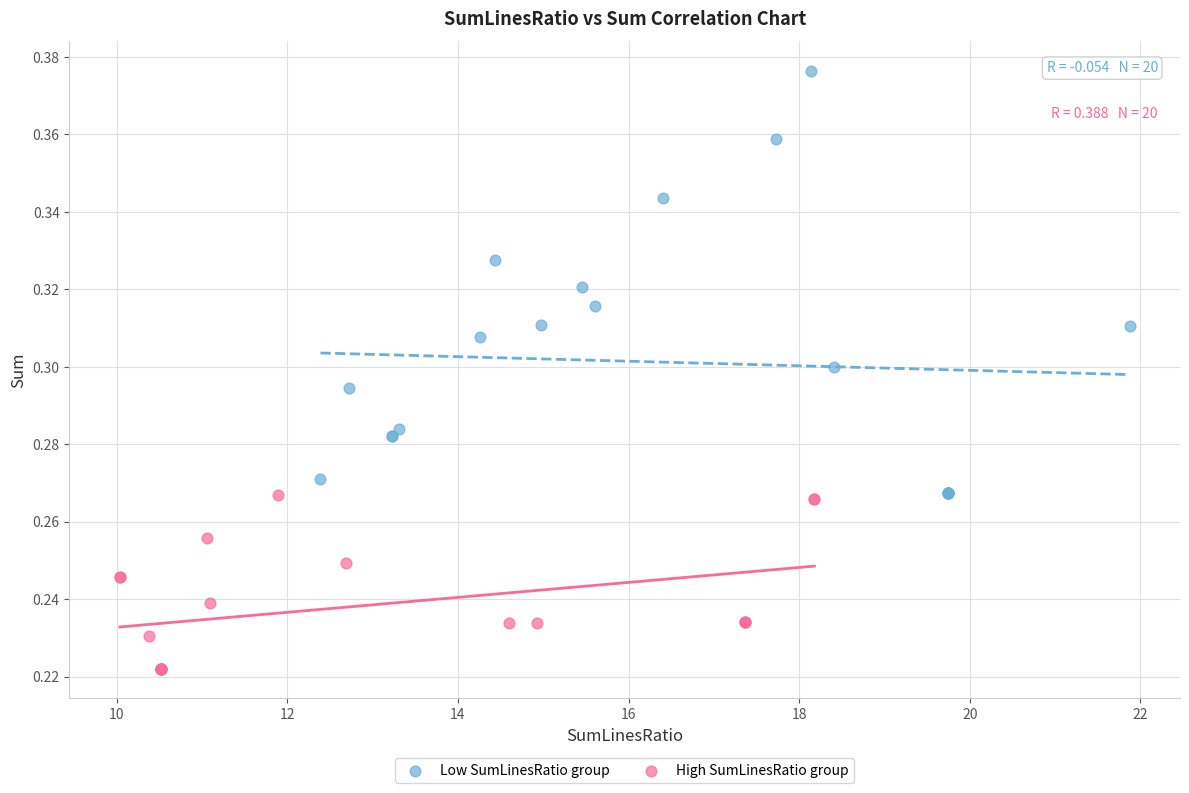

Which series has the widest spread of Y values?

Low SumLinesRatio group